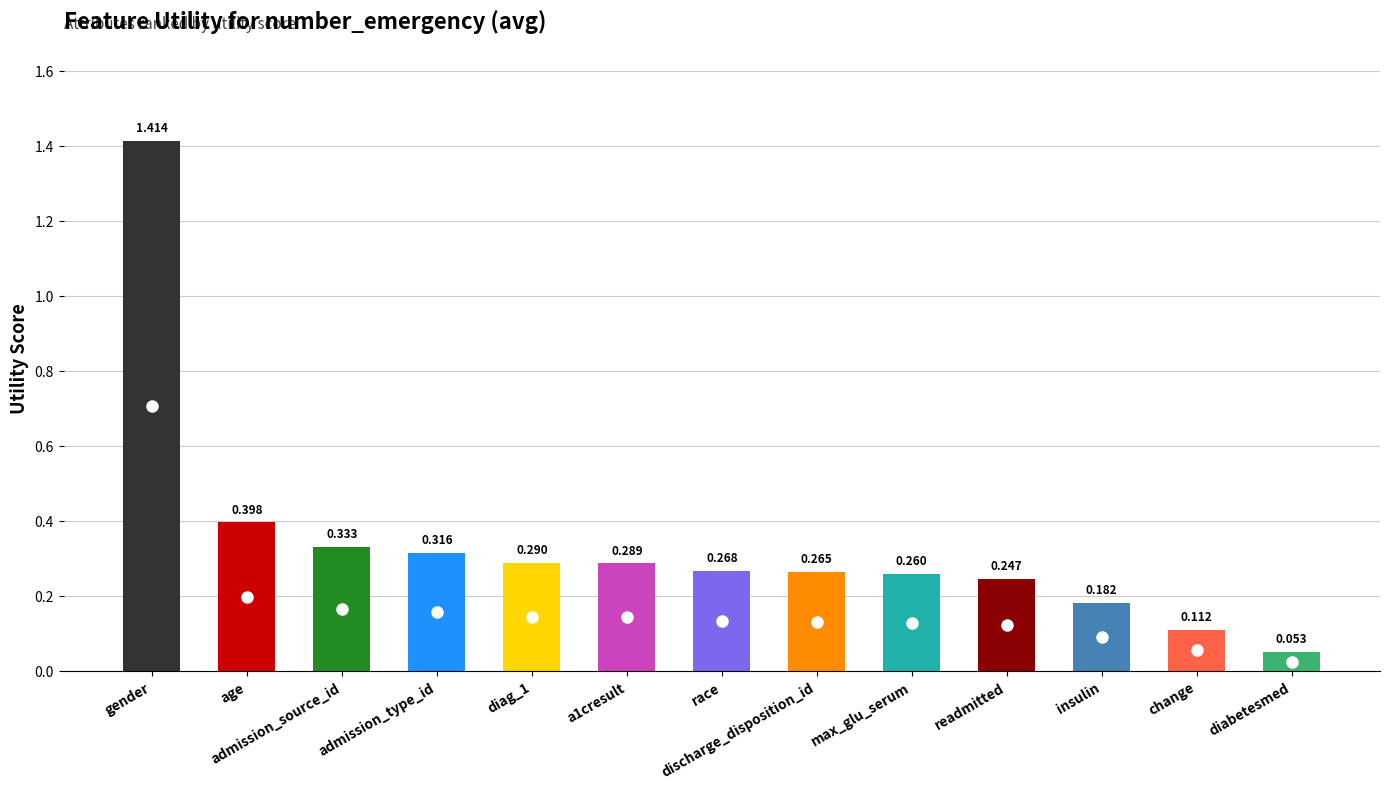

Is it true that the value at gender is 1.4?

True